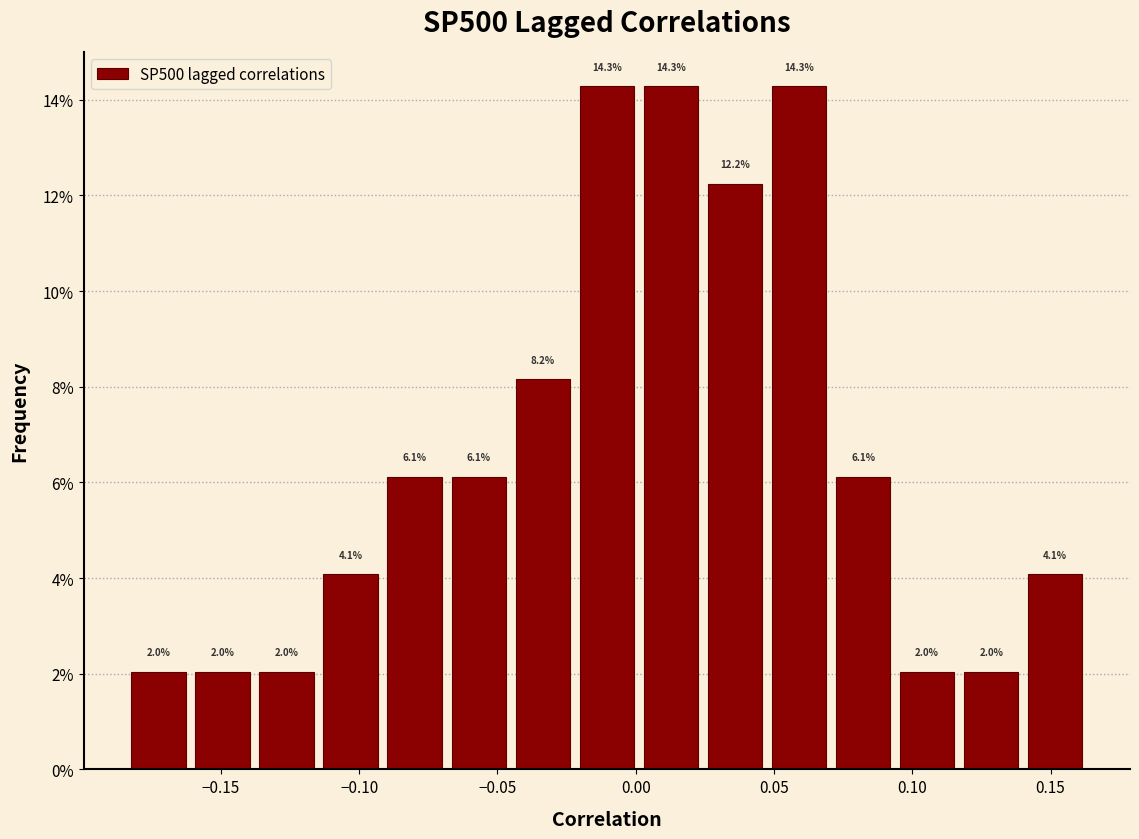

Reading left to right, list every bar in this chart as the range it spans on the x-axis followed by its height. The bar edges are not printed on the chart, so give them approximately, as read against the axis.

-0.185 to -0.160: 2.0
-0.160 to -0.140: 2.0
-0.140 to -0.115: 2.0
-0.115 to -0.090: 4.1
-0.090 to -0.070: 6.1
-0.070 to -0.045: 6.1
-0.045 to -0.020: 8.2
-0.020 to 0.000: 14.3
0.000 to 0.025: 14.3
0.025 to 0.045: 12.2
0.045 to 0.070: 14.3
0.070 to 0.095: 6.1
0.095 to 0.115: 2.0
0.115 to 0.140: 2.0
0.140 to 0.165: 4.1